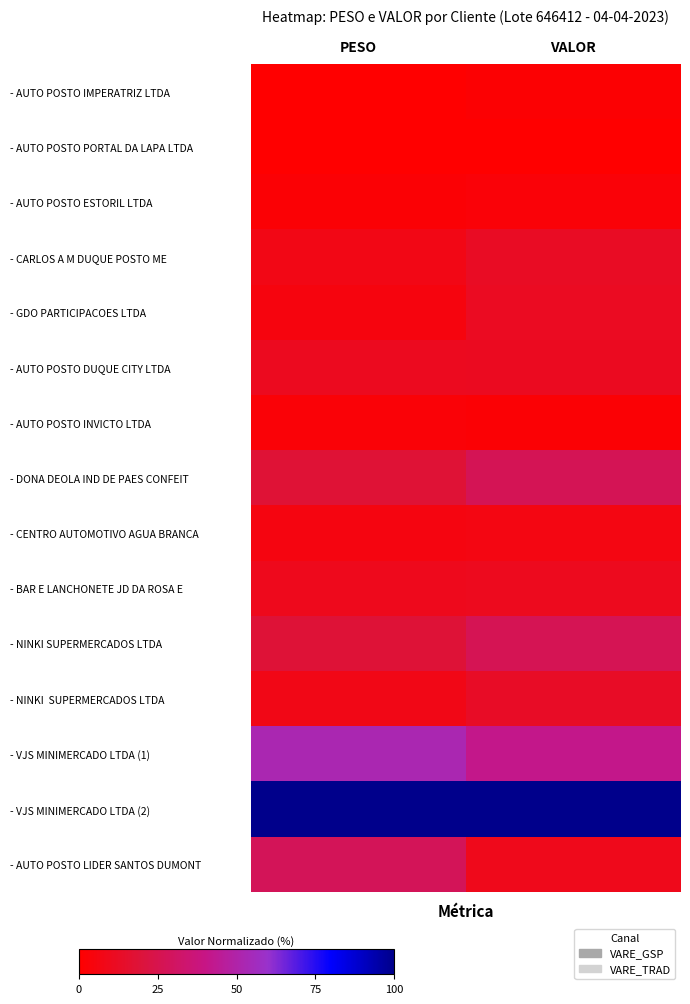

At how many categories does at least one series exceed 0?

2